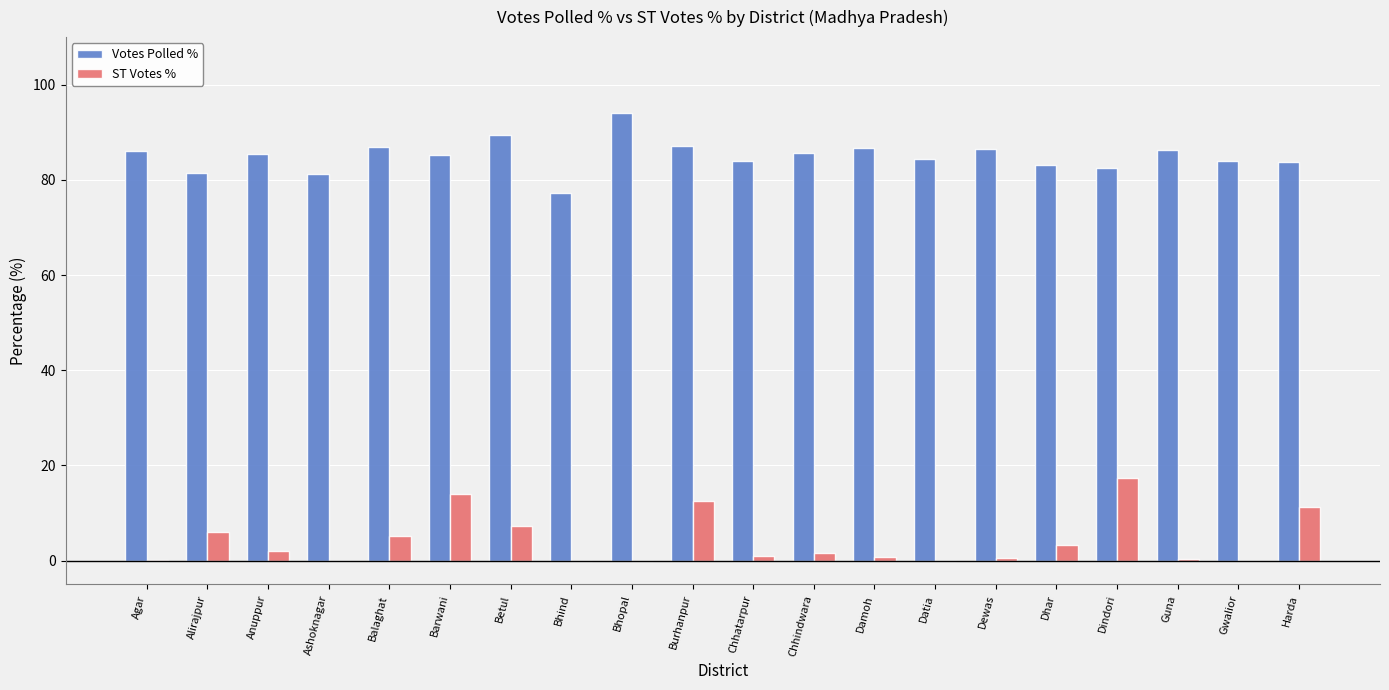

What is the sum of the ST Votes % values at Dindori and Datia?

17.4